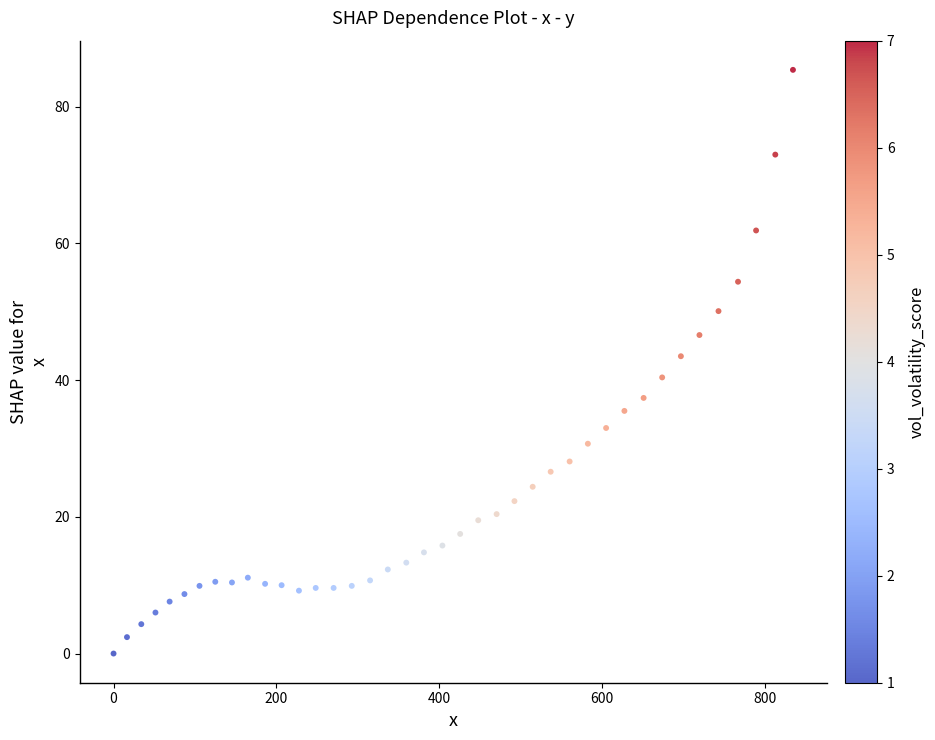

What is the range of Y values (max minus min)?

85.4